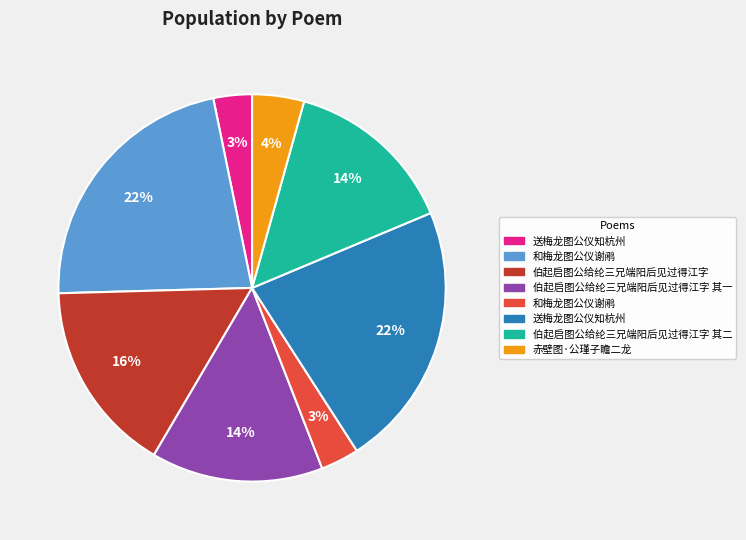

To the nearest percent, what is the average slice percentage?

12%